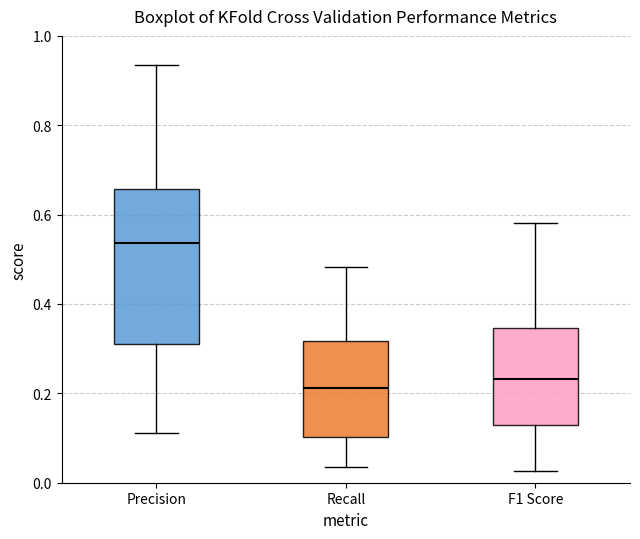

Comparing the boxes themselves (not the whiskers), which one is the tallest?

Precision